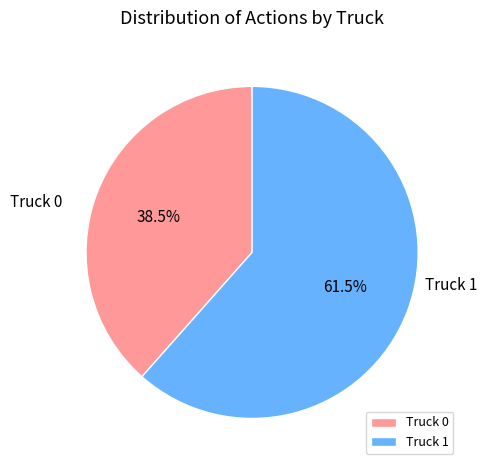

How many segments does this pie chart have?

2